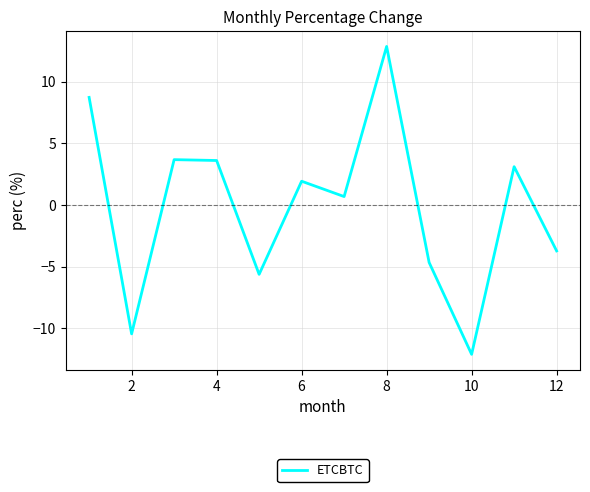

What is the smallest value displayed?

-12.1